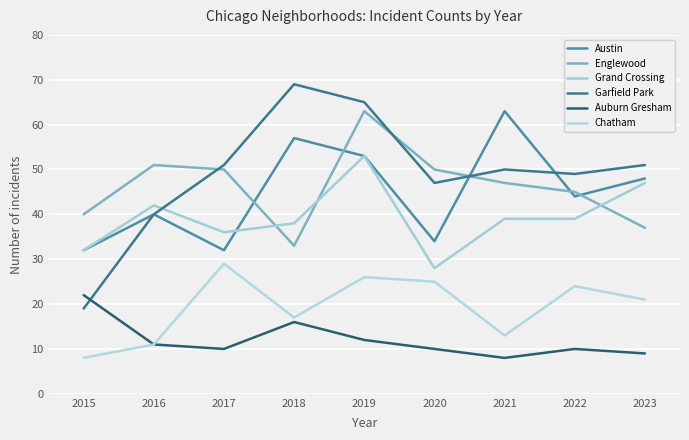

How many lines are shown in the chart?

6